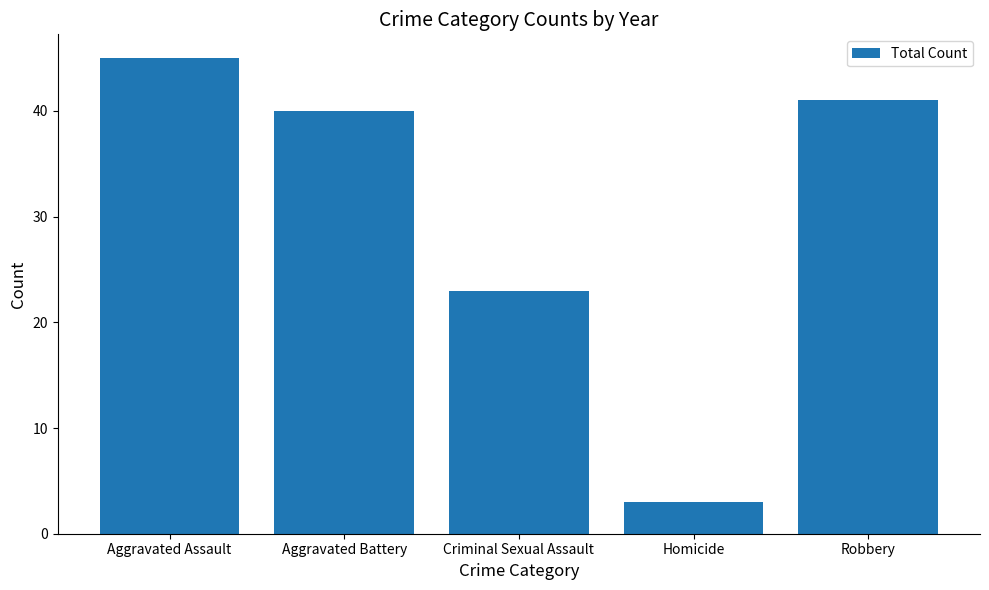

Is it true that the value at Aggravated Battery is 40?

True